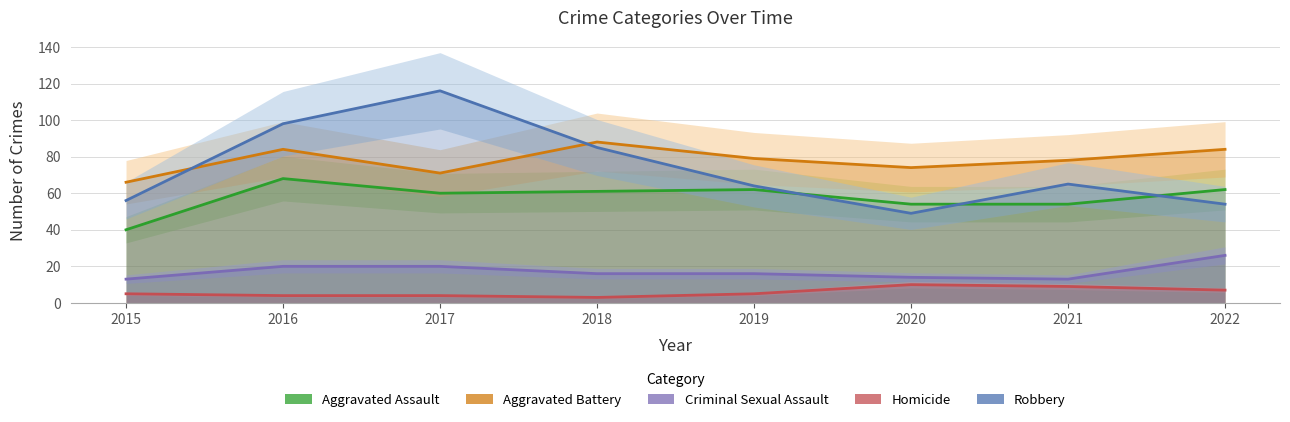

List the series in order of their peak value, lowest first.

Homicide, Criminal Sexual Assault, Aggravated Assault, Aggravated Battery, Robbery